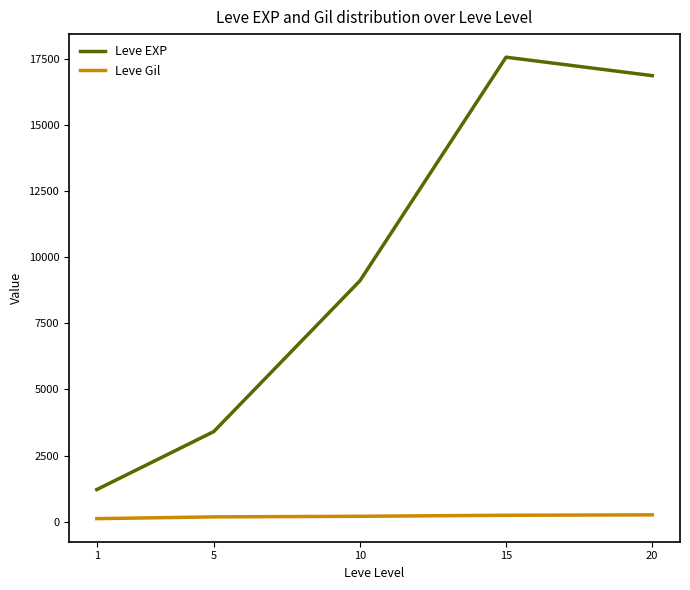

Which category has the highest value in the Leve EXP series?

15